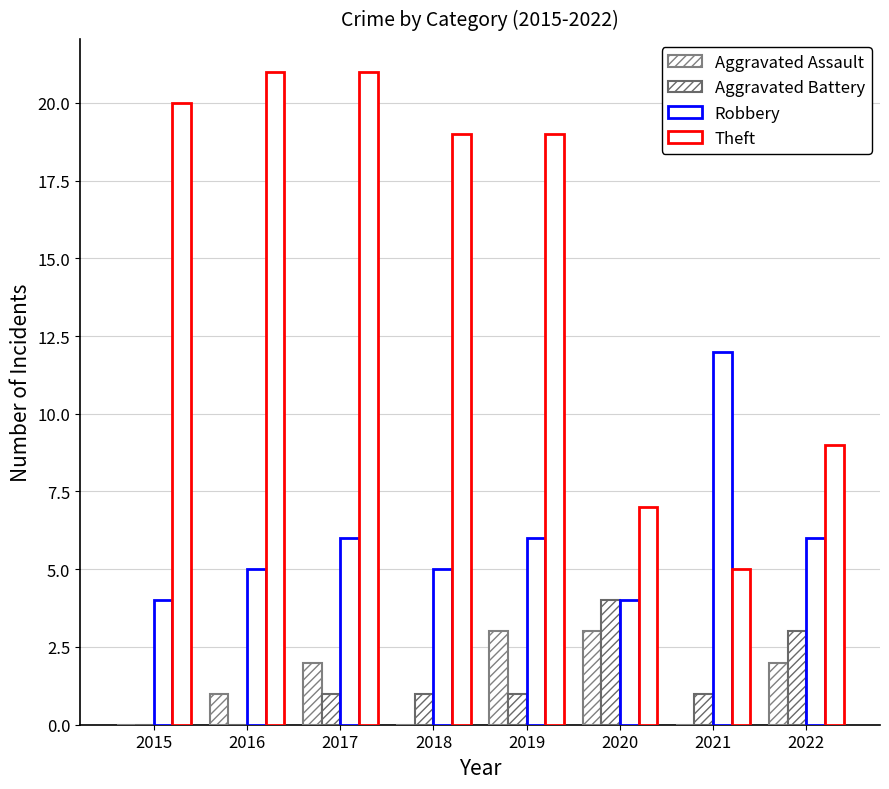

How many groups of bars are there?

8